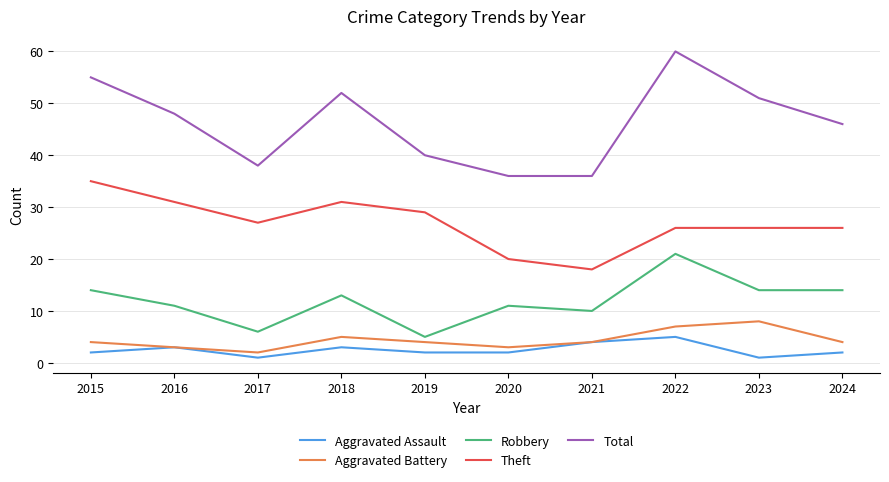

Is it true that Aggravated Battery equals 1 at 2016?

False